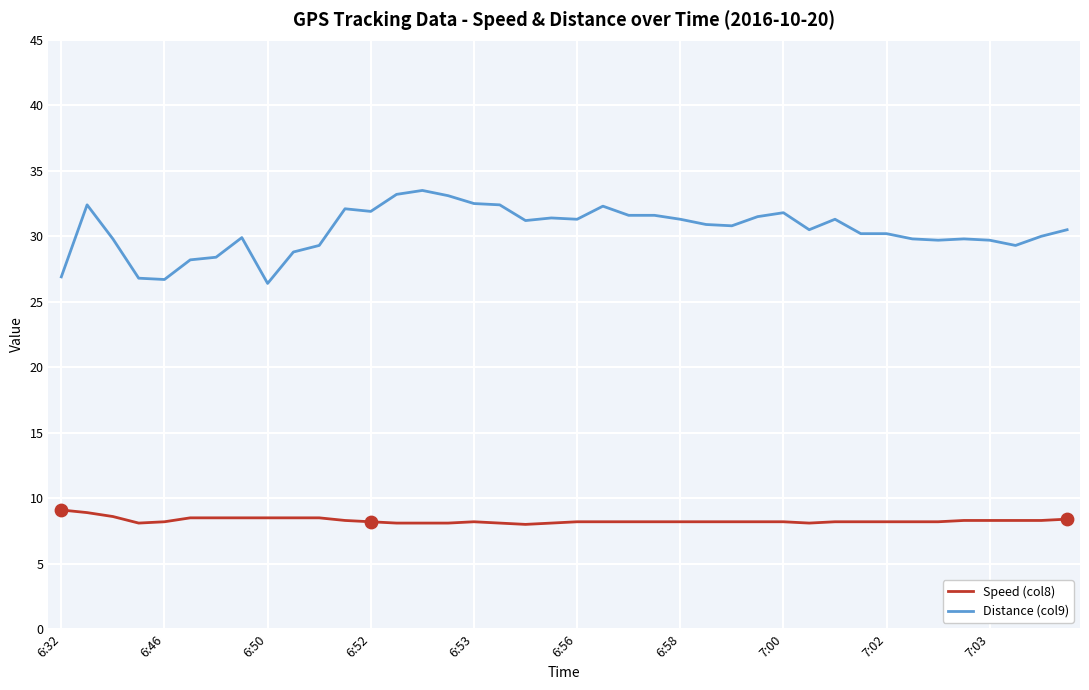

At how many categories does at least one series exceed 25?

40